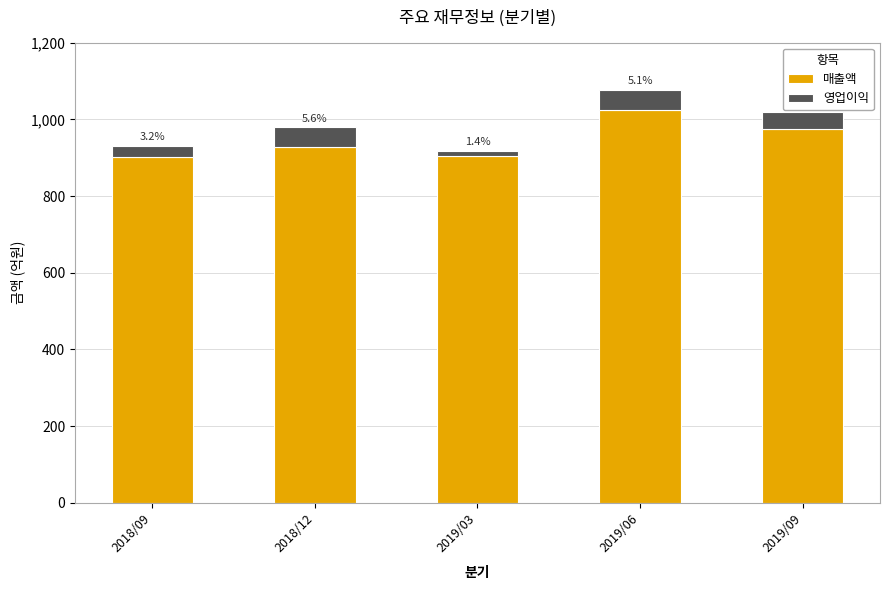

What is the sum of all 영업이익 values?

188